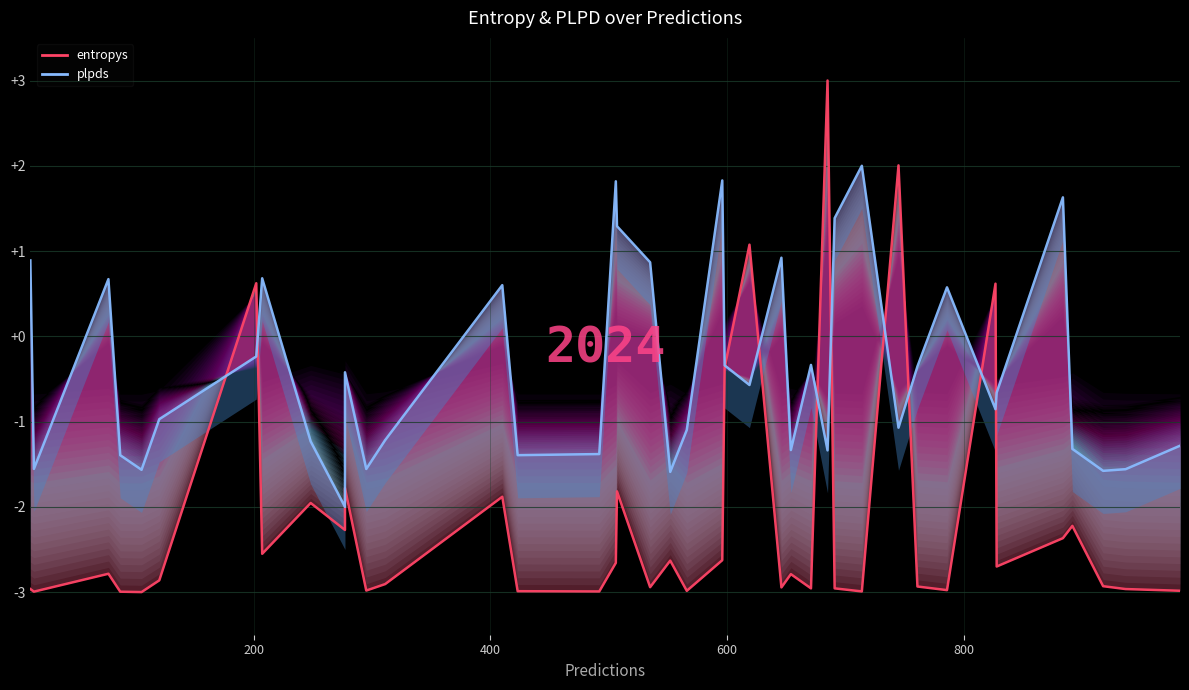

At how many categories does at least one series exceed 0?

18